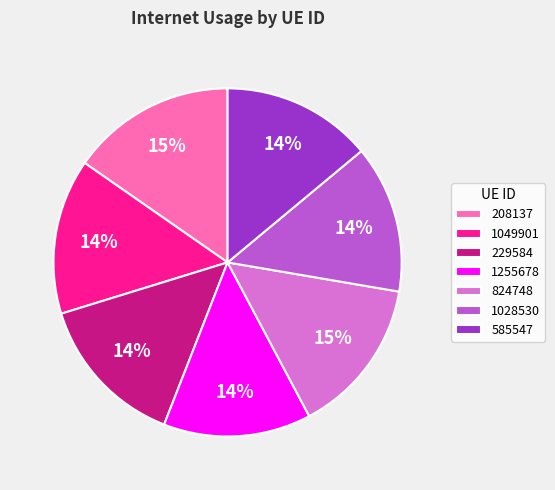

What percentage is the 1028530 slice, to the nearest percent?

14%